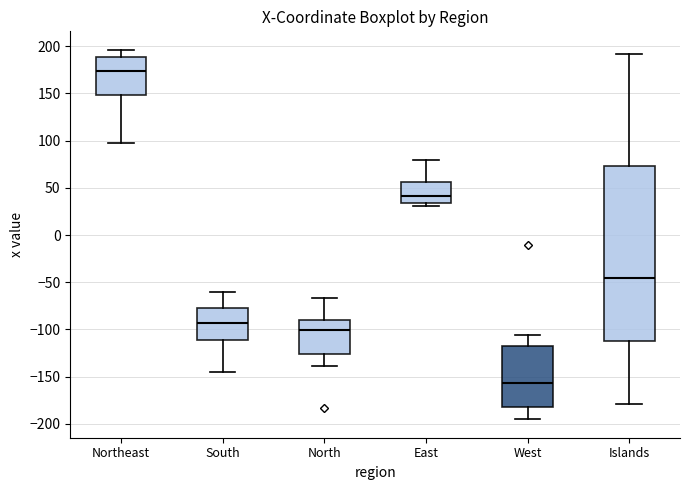

Which box's median line is the lowest?

West